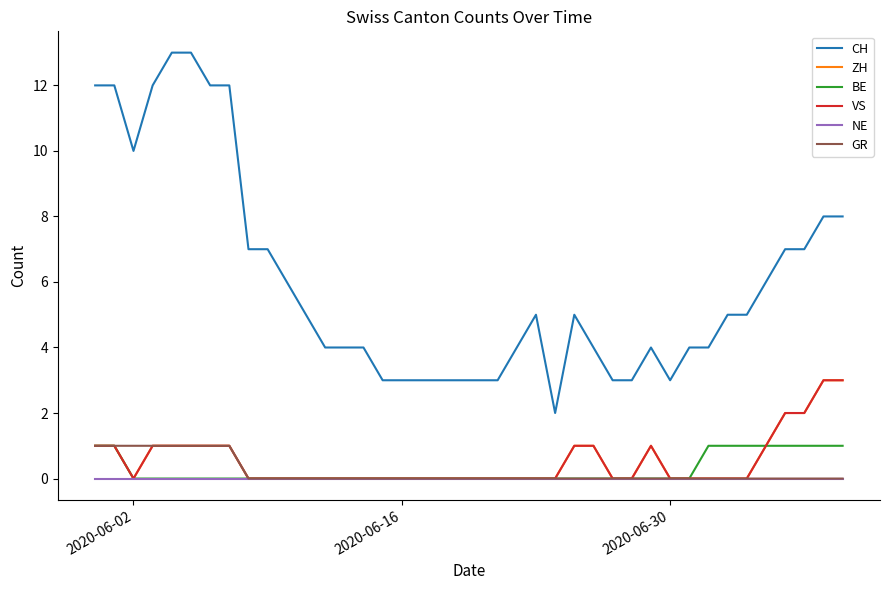

True or false: CH has more than 2 points higher than both neighbors.

True